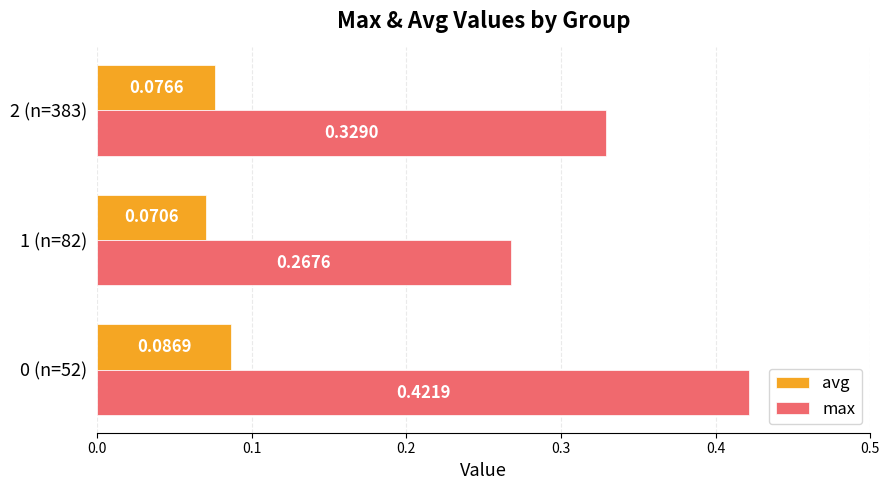

Between 0 (n=52) and 2 (n=383), which series saw the biggest shift?

max